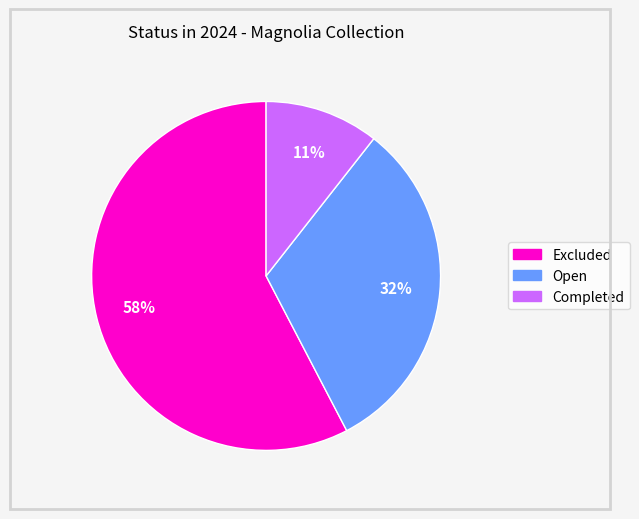

What is the largest slice in the pie chart?

Excluded